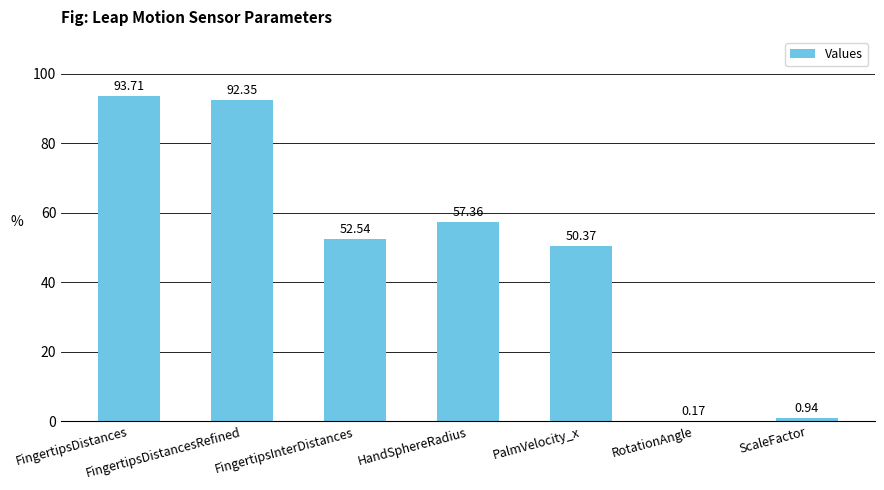

Count the number of data series in this chart.

1